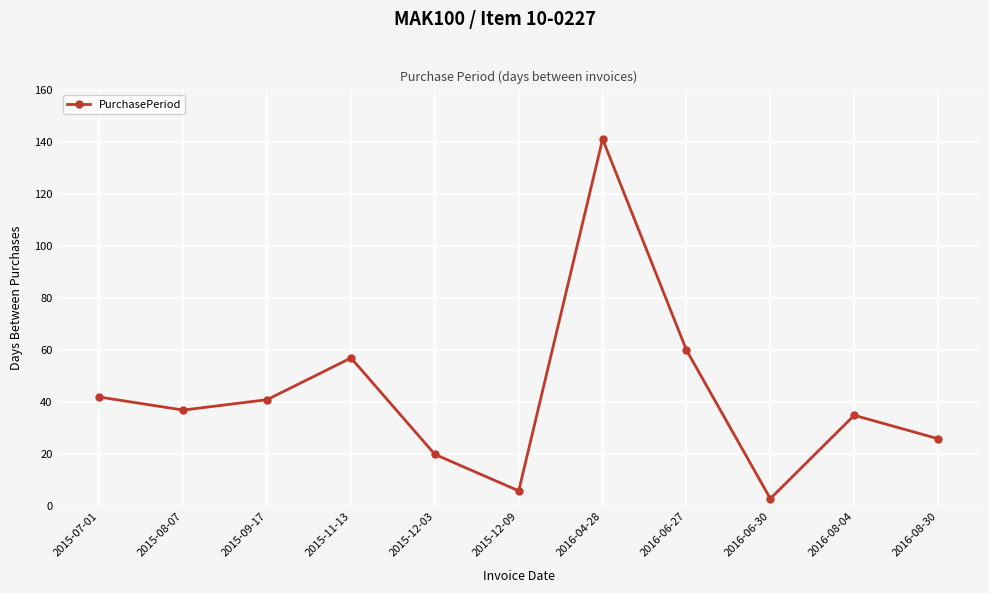

What is the label of the 10th point from the right?

2015-08-07